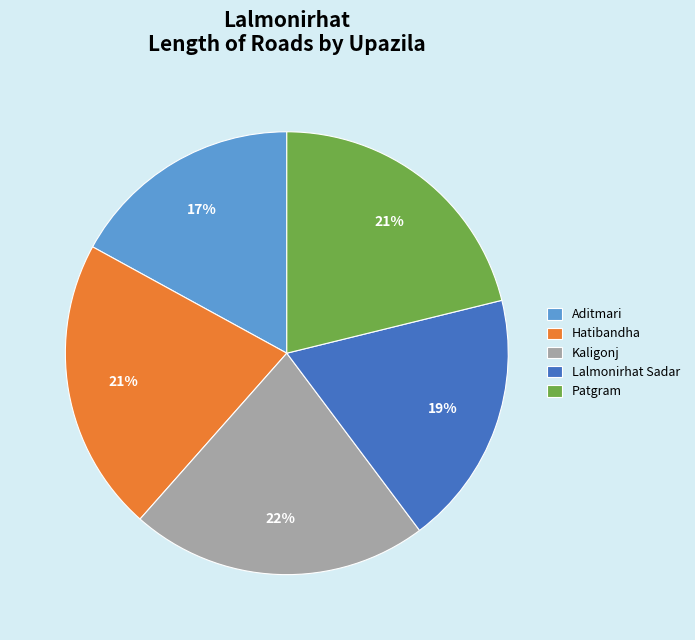

Which slice is the smallest?

Aditmari